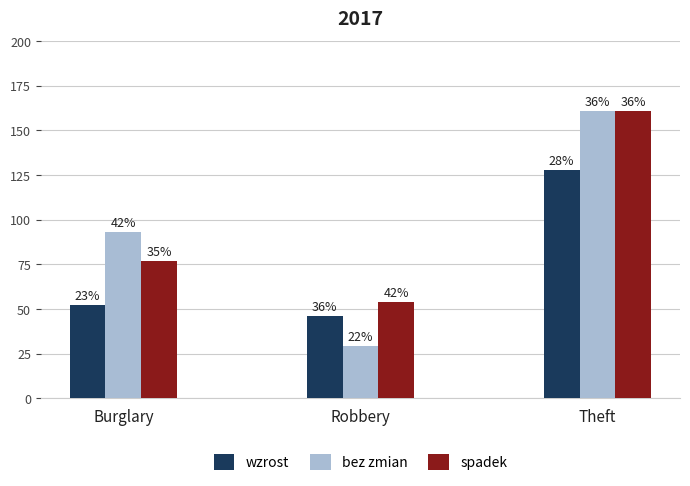

The value of wzrost at Robbery is 46. True or false?

True